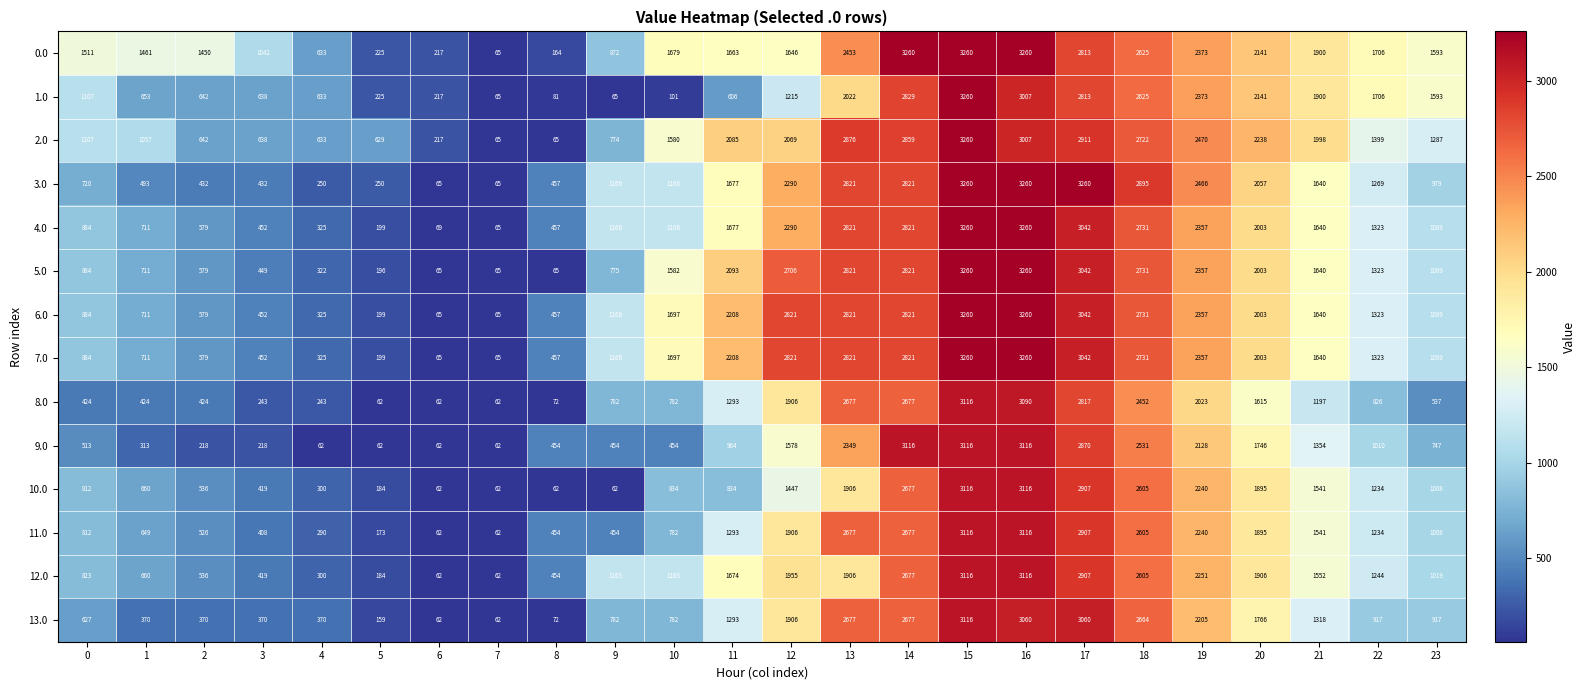

The 13.0 series shows 1906 at 12. True or false?

True